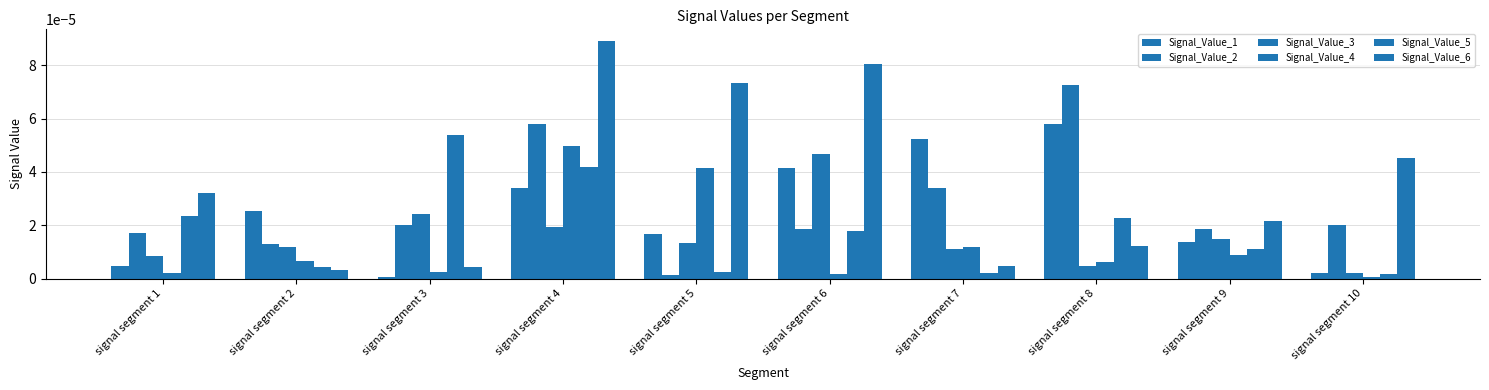

Which series changed the most between signal segment 3 and signal segment 5?

Signal_Value_6